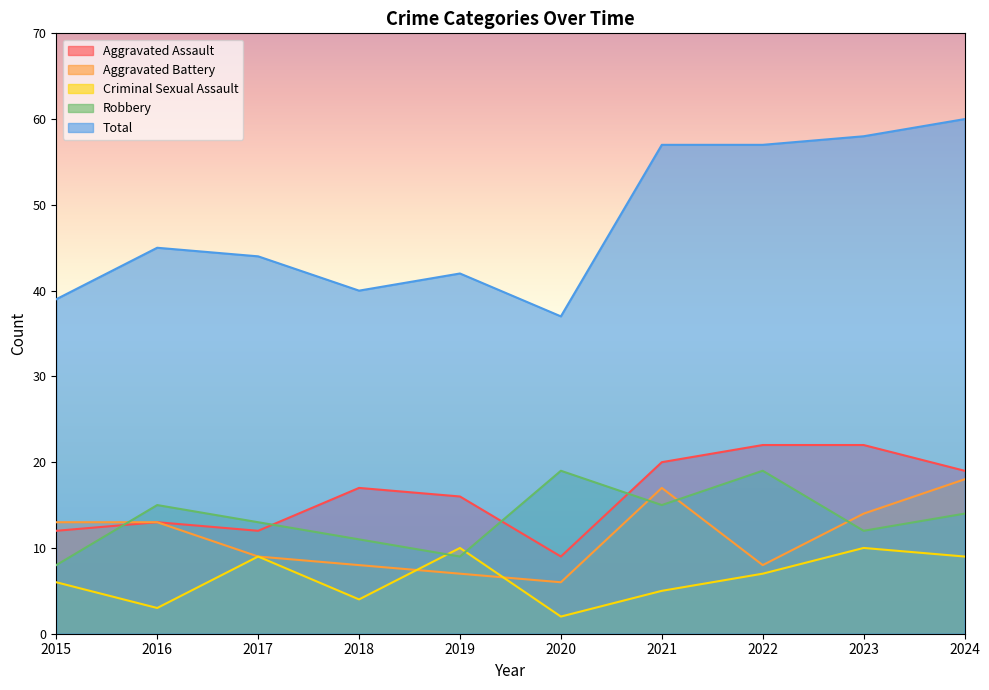

Reading left to right, list all the values displayed in this chart.

Aggravated Assault: 2015=12	2016=13	2017=12	2018=17	2019=16	2020=9	2021=20	2022=22	2023=22	2024=19
Aggravated Battery: 2015=13	2016=13	2017=9	2018=8	2019=7	2020=6	2021=17	2022=8	2023=14	2024=18
Criminal Sexual Assault: 2015=6	2016=3	2017=9	2018=4	2019=10	2020=2	2021=5	2022=7	2023=10	2024=9
Robbery: 2015=8	2016=15	2017=13	2018=11	2019=9	2020=19	2021=15	2022=19	2023=12	2024=14
Total: 2015=39	2016=45	2017=44	2018=40	2019=42	2020=37	2021=57	2022=57	2023=58	2024=60